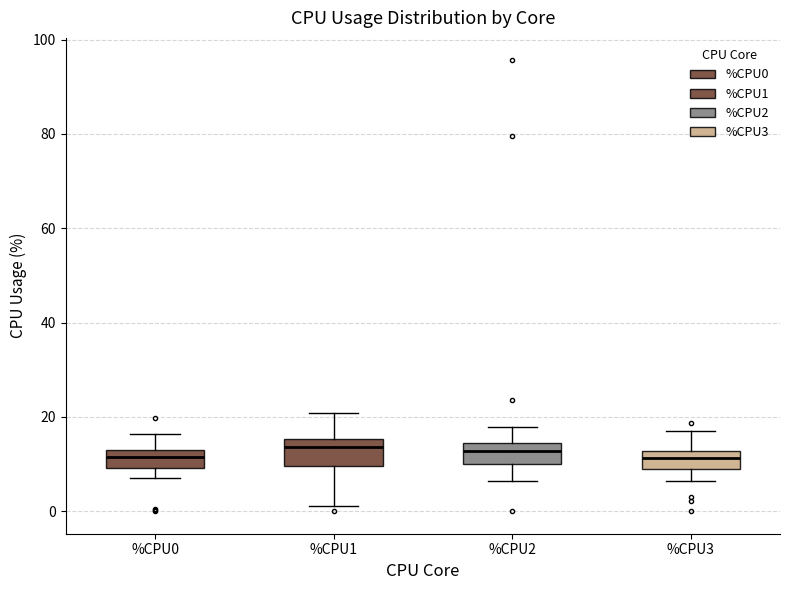

Reading left to right, transcribe this box plot: for each box, give where its median line is, the range the box spans, and where its two whiskers end, as read against the y-axis. The values are not printed on the chart, so give them approximately, as read against the axis.

%CPU0: median 12, box 10 to 14, whiskers 8 to 16
%CPU1: median 14, box 10 to 16, whiskers 2 to 20
%CPU2: median 12, box 10 to 14, whiskers 6 to 18
%CPU3: median 12 (inside the box), box 8 to 12, whiskers 6 to 18